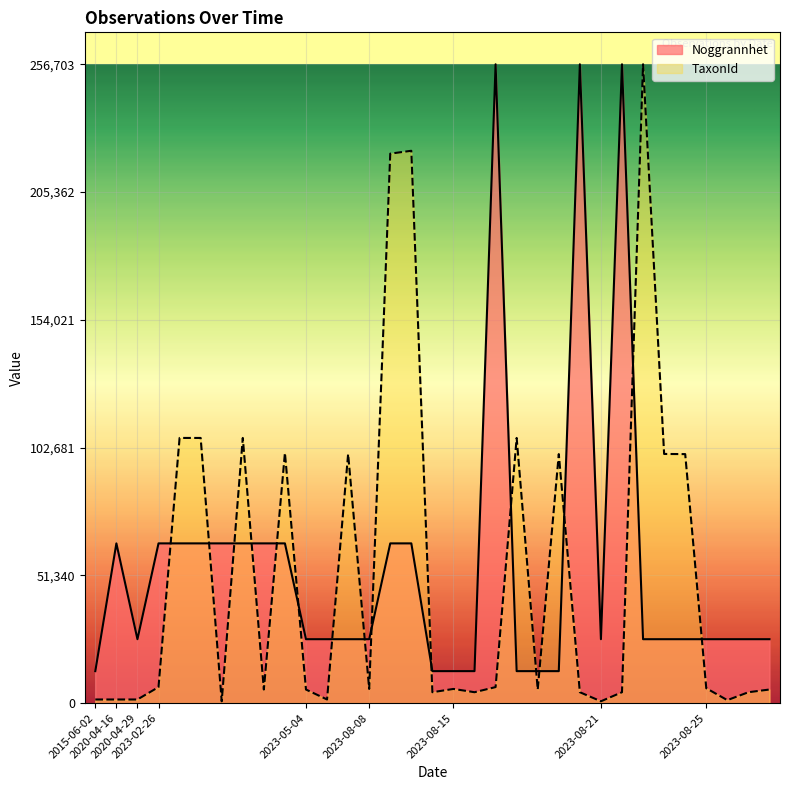

Reading left to right, what are all the values shown in this chart?

Noggrannhet: 12835.2	64175.8	25670.3	64175.8	64175.8	64175.8	64175.8	64175.8	64175.8	64175.8	25670.3	25670.3	25670.3	25670.3	64175.8	64175.8	12835.2	12835.2	12835.2	256703.0	12835.2	12835.2	12835.2	256703.0	25670.3	256703.0	25670.3	25670.3	25670.3	25670.3	25670.3	25670.3	25670.3
TaxonId: 1445.0	1445.0	1445.0	6425.0	106545.0	106545.0	717.0	106545.0	5447.0	100526.0	5442.0	1445.0	100077.0	5685.0	220787.0	221941.0	4364.0	5685.0	4364.0	6425.0	106545.0	5442.0	100049.0	4364.0	717.0	4364.0	256703.0	100109.0	100049.0	5966.0	1179.0	4361.0	5448.0